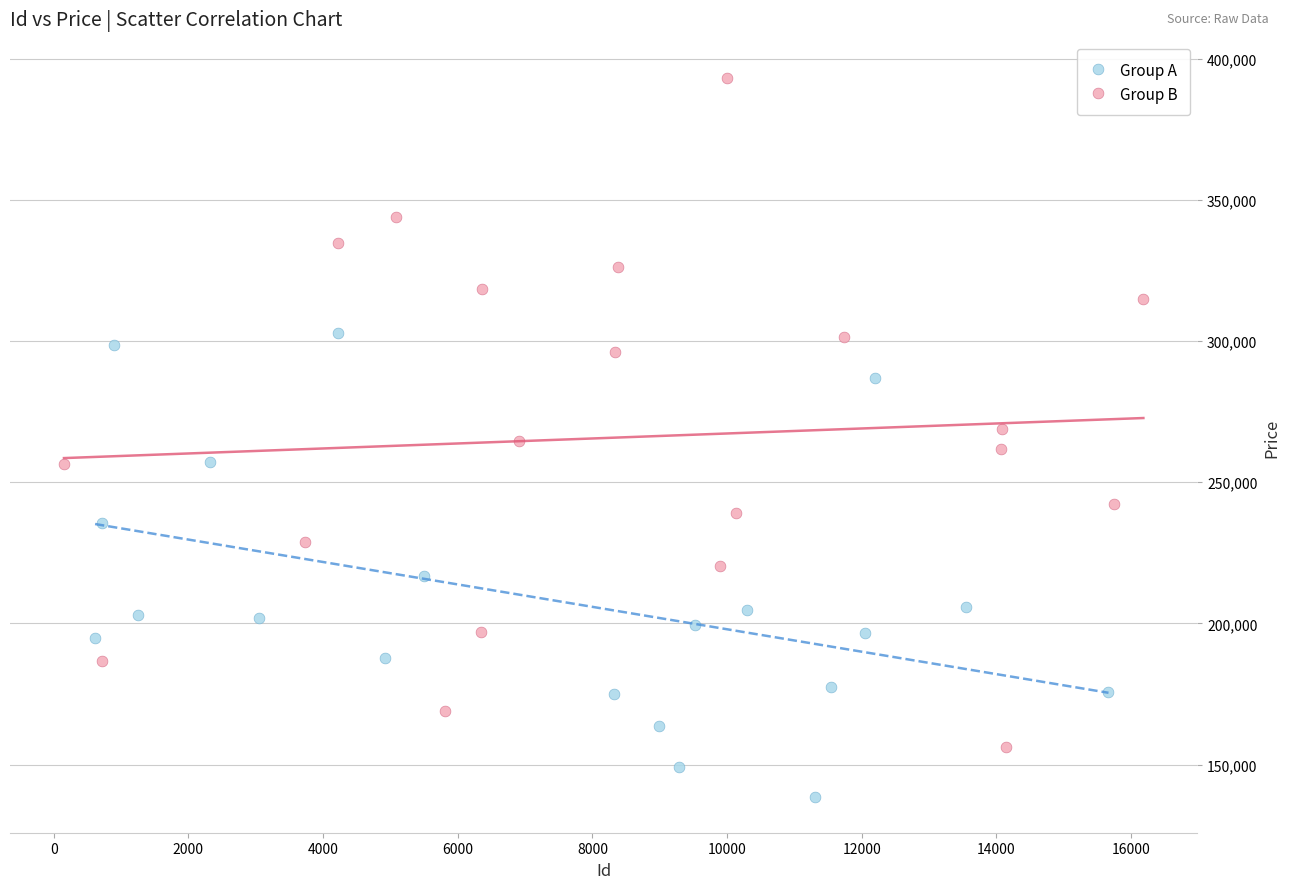

What are all the series names shown in the legend?

Group A, Group B